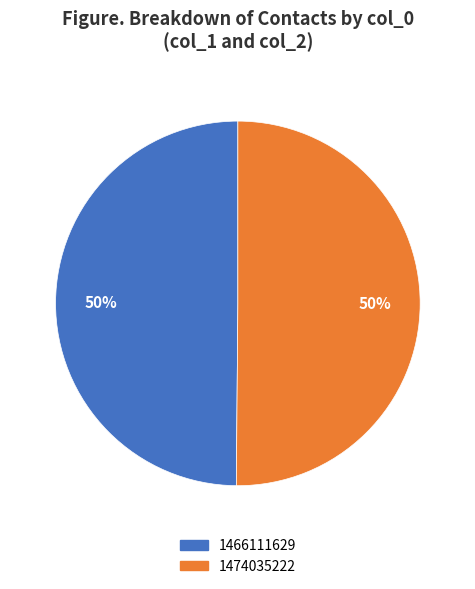

The 1466111629 slice represents 42% of the pie. True or false?

False